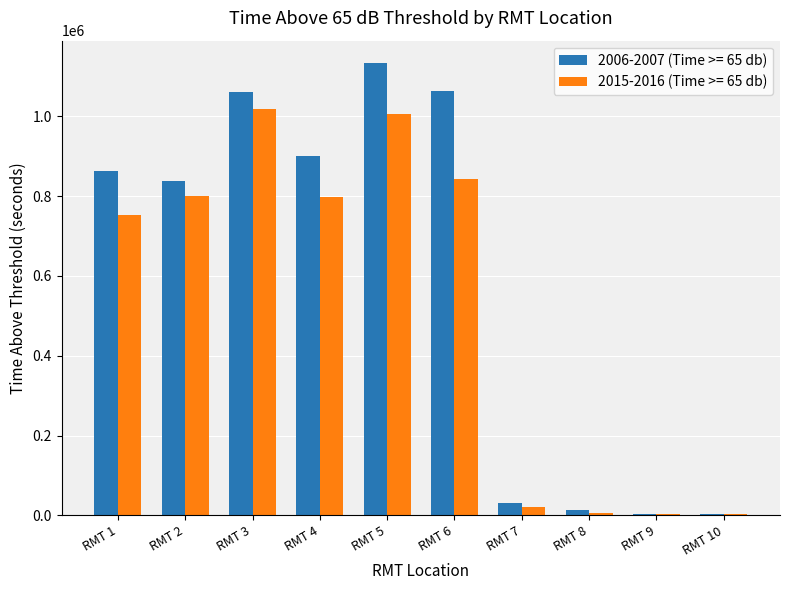

Read the 2006-2007 (Time >= 65 db) value at RMT 10, to the nearest 50.

4250